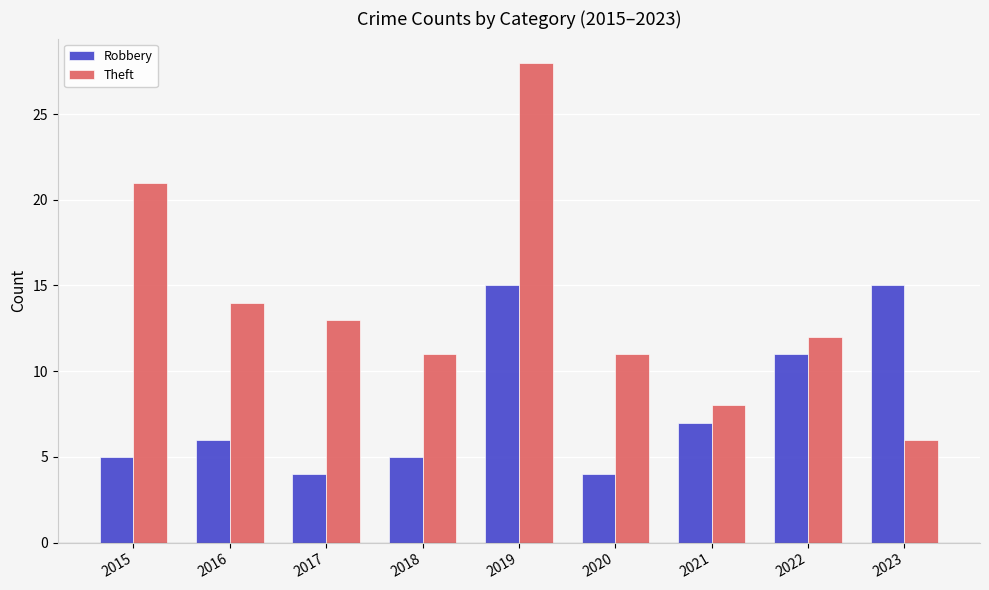

Rank the series at 2016 from lowest to highest value.

Robbery, Theft